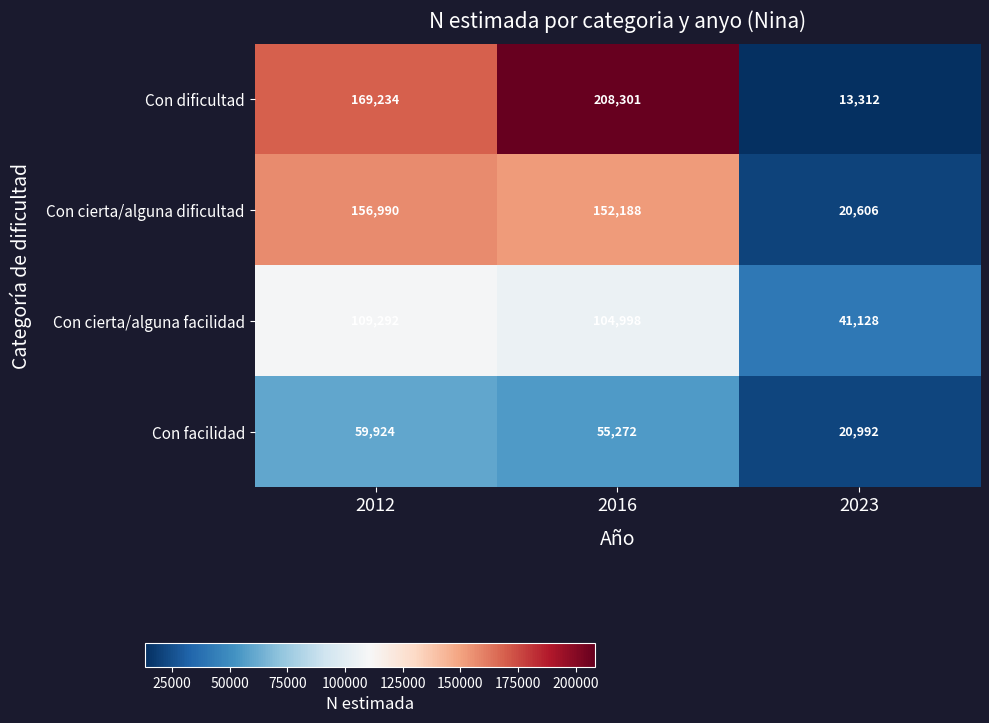

Read the Con dificultad value at 2023, to the nearest 100.

13300